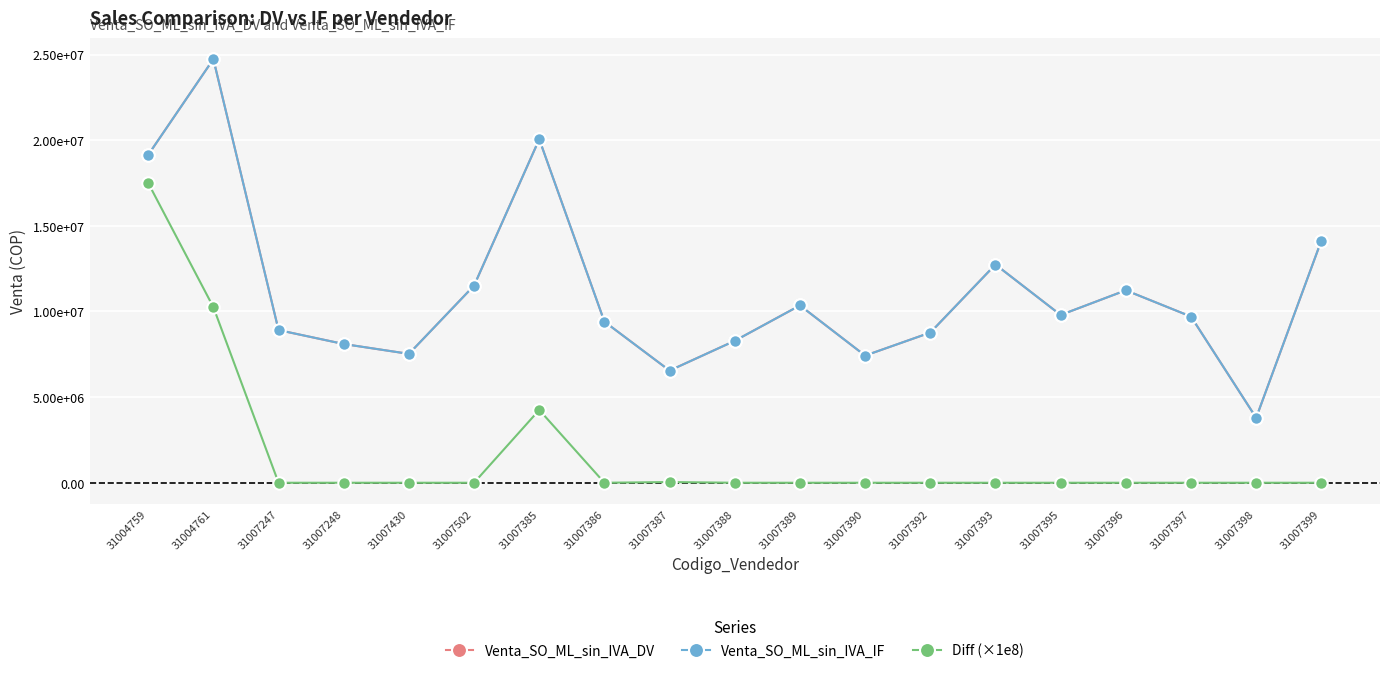

What are all the series names shown in the legend?

Venta_SO_ML_sin_IVA_DV, Venta_SO_ML_sin_IVA_IF, Diff (×1e8)